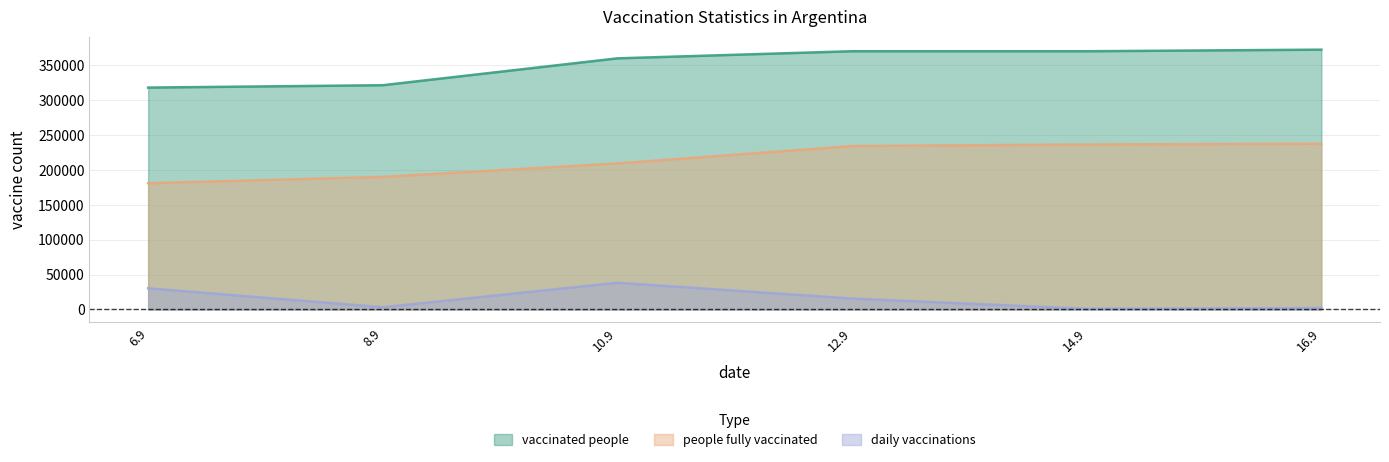

At which label does people fully vaccinated first exceed 234150?

12.9